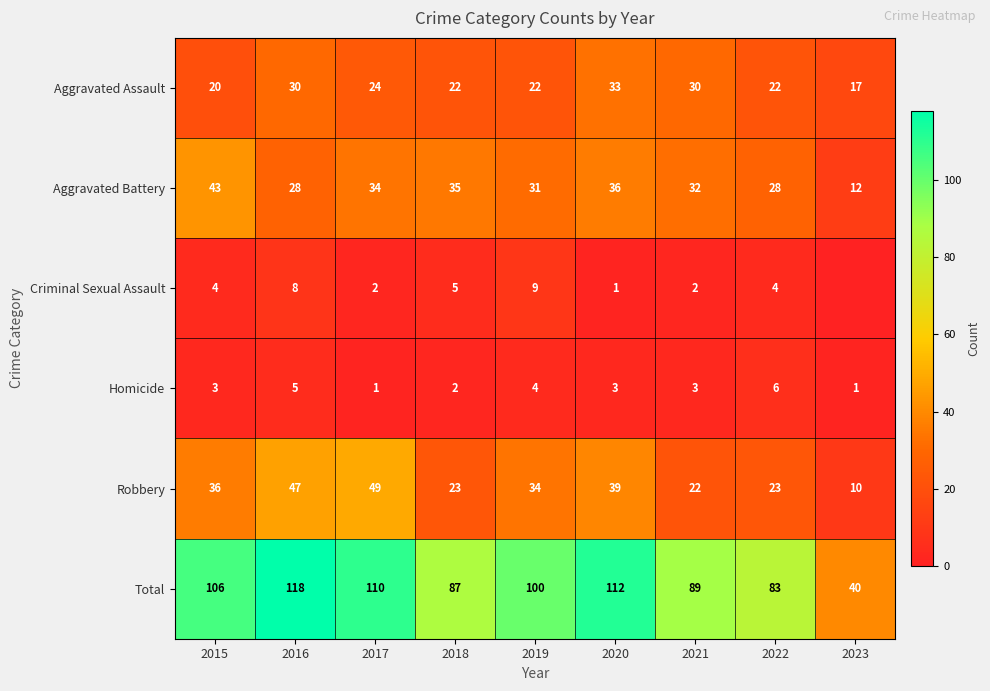

Is the value of Aggravated Battery at 2021 greater than the value of Aggravated Assault at 2021?

Yes